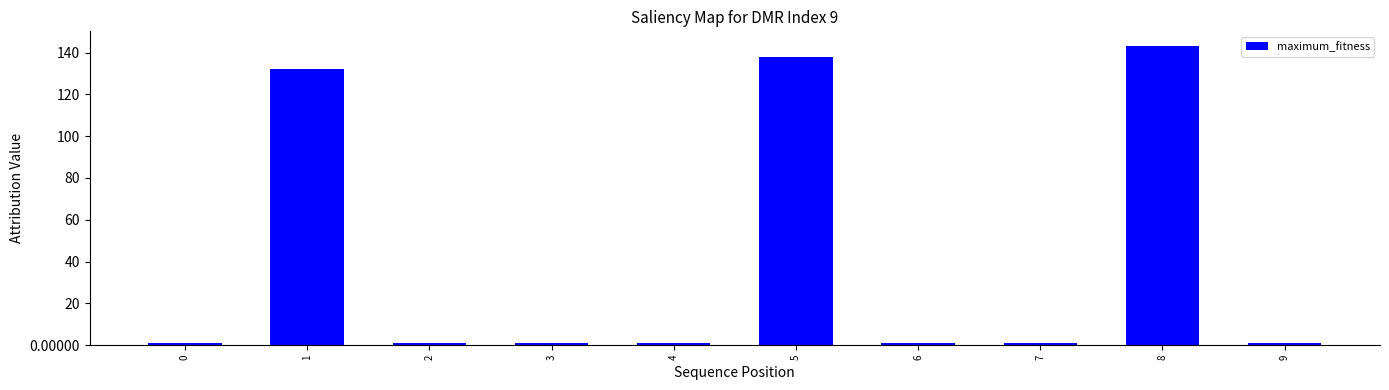

Reading left to right, extract all data points from this chart.

1	132	1	1	1	138	1	1	143	1